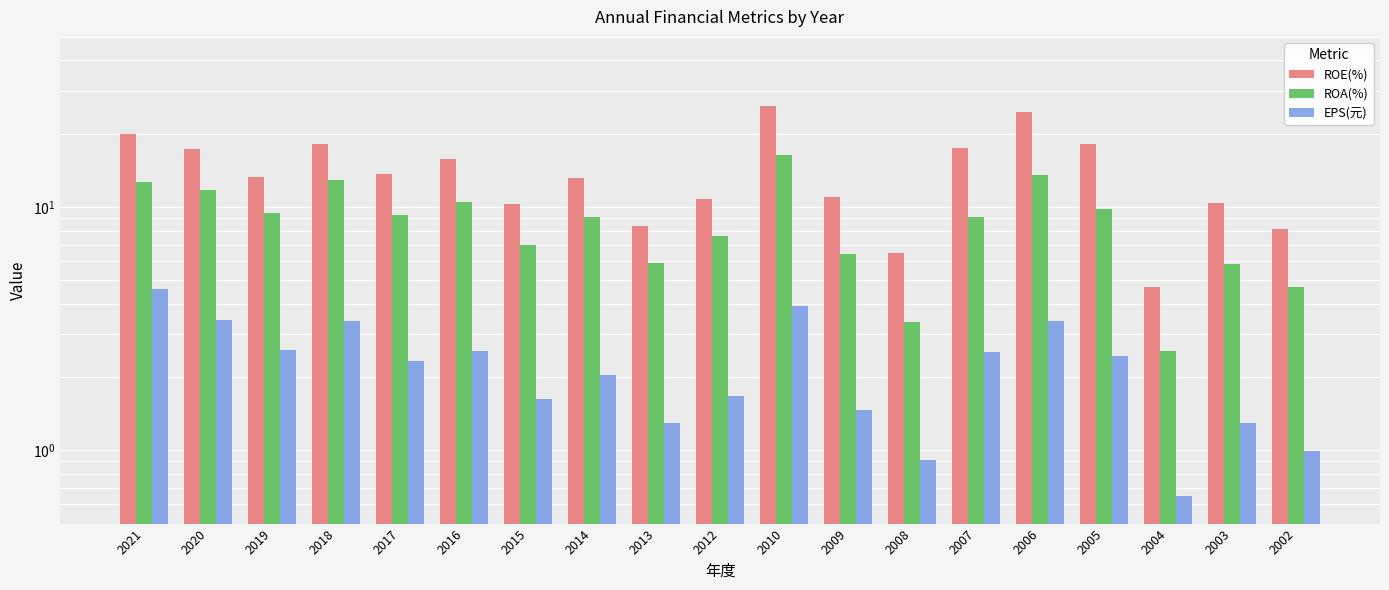

How many distinct data groups are displayed?

3